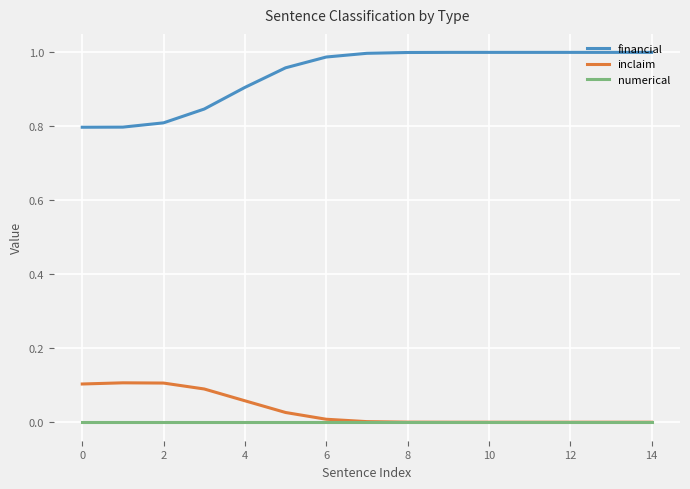

Which series has the largest range (max minus min)?

financial